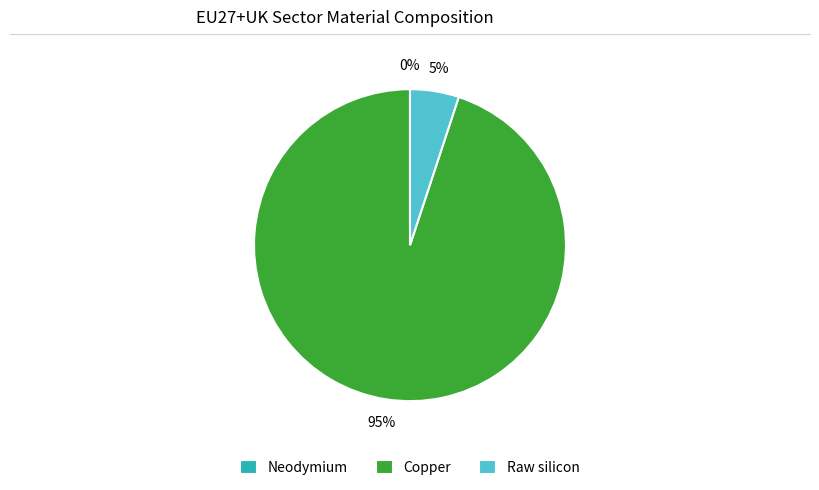

Which slice is the largest?

Copper